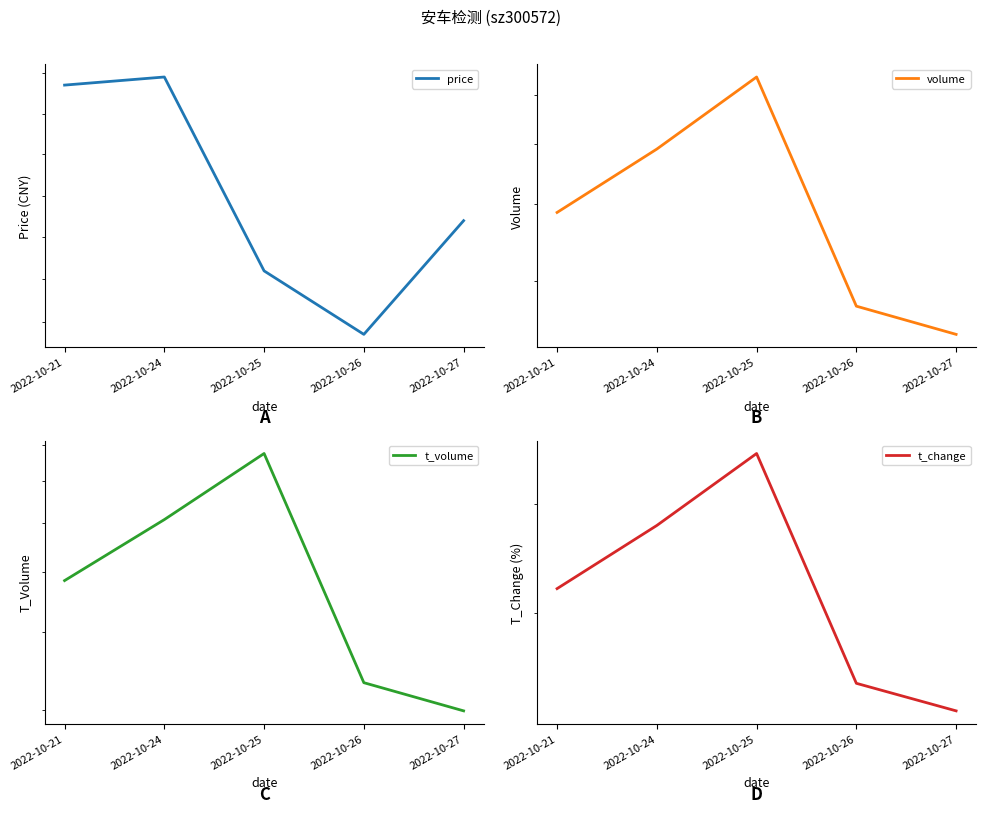

At which category is the sum across all series the highest?

2022-10-25